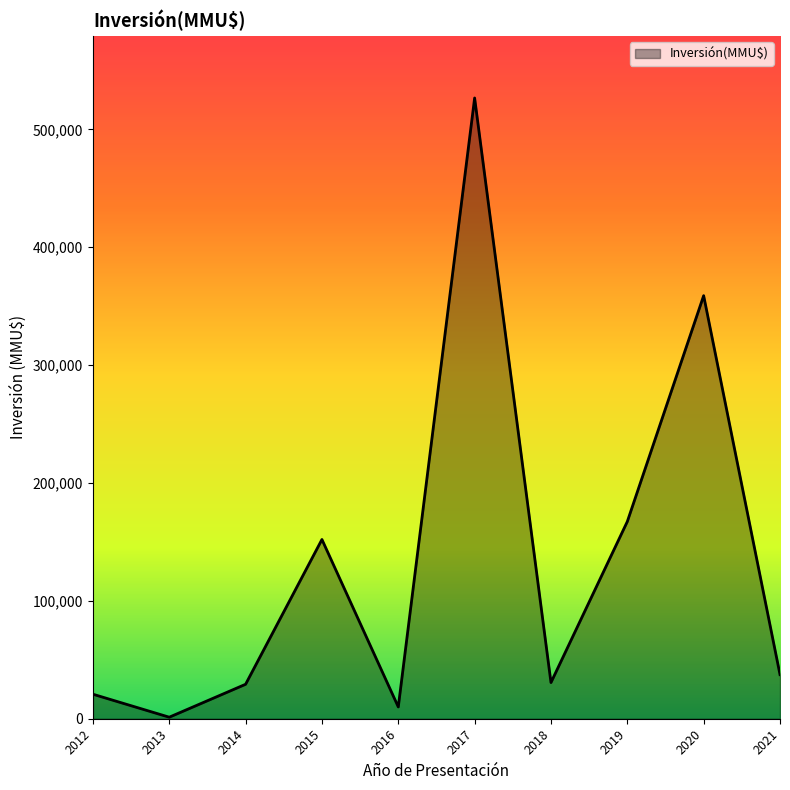

What is the ratio of the value at 2020 to the value at 2012?

17.3